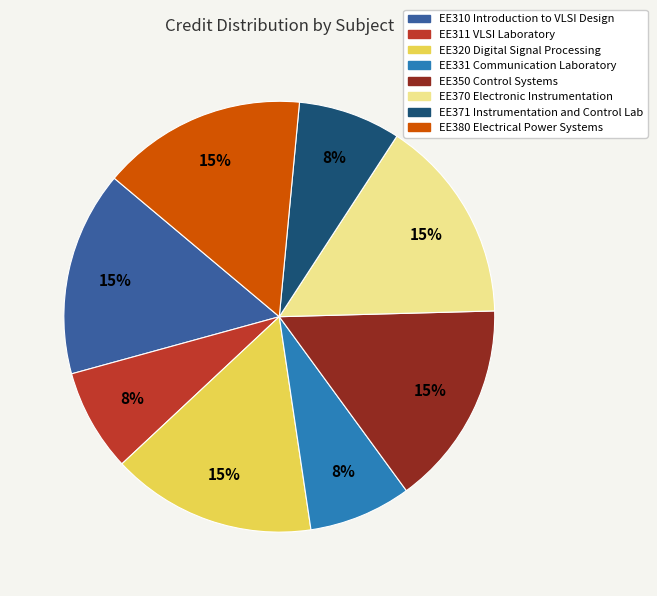

How many slices are in this pie chart?

8